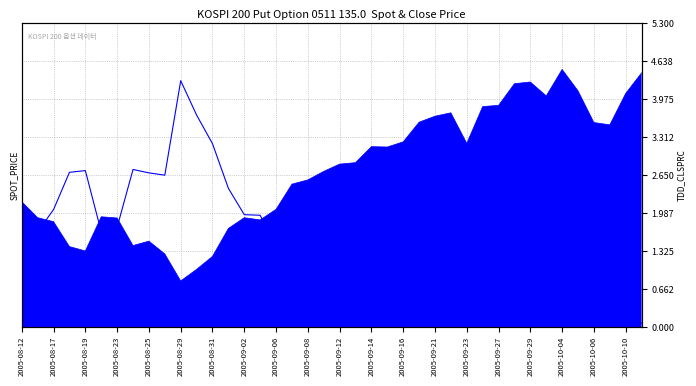

How many interior local peaks (higher than both neighbors) does the data have?

9